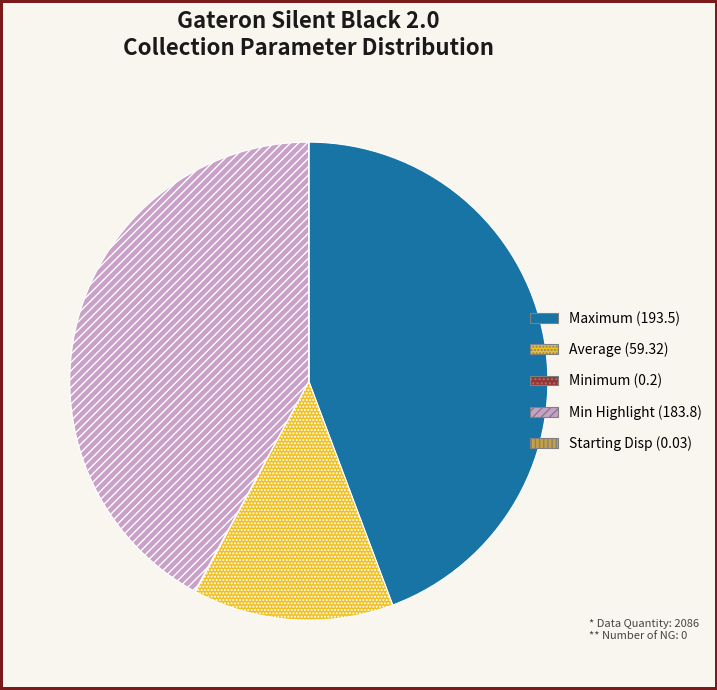

Between Min Highlight (183.8) and Average (59.32), which is larger?

Min Highlight (183.8)